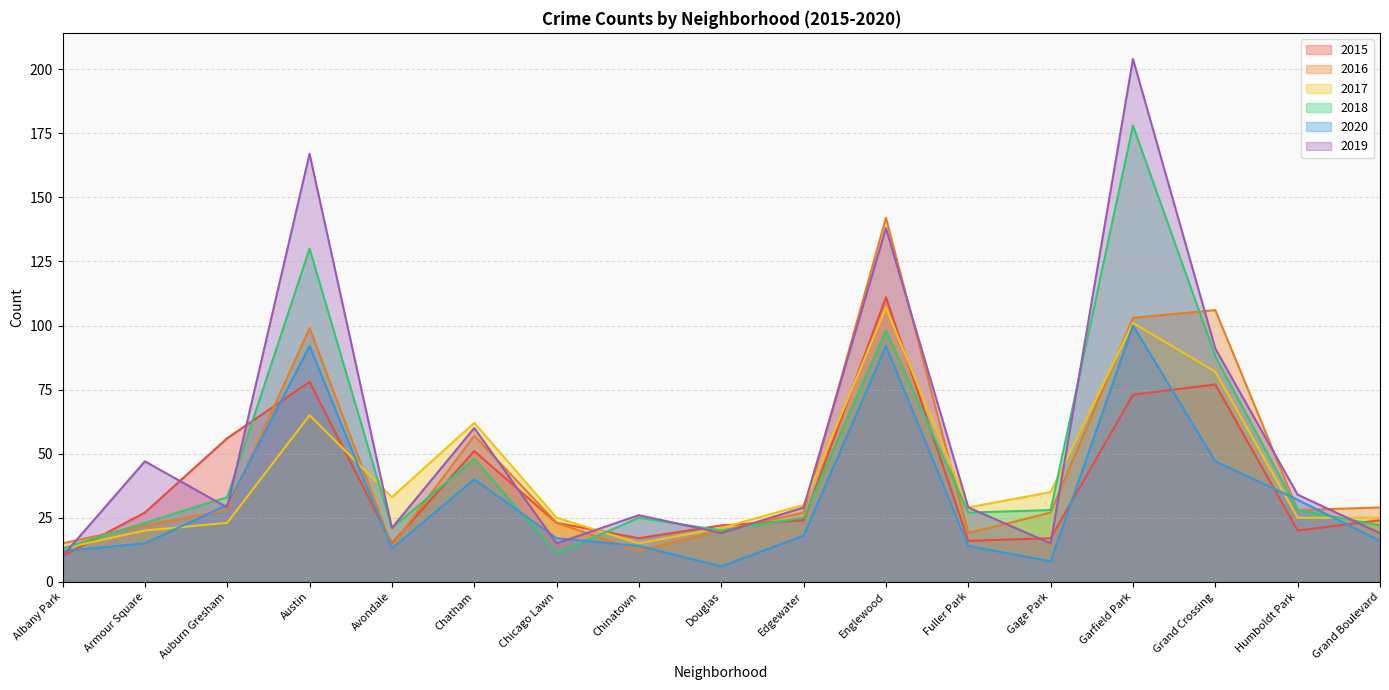

Reading left to right, extract all data points from this chart.

2015: Albany Park=10	Armour Square=27	Auburn Gresham=56	Austin=78	Avondale=15	Chatham=51	Chicago Lawn=23	Chinatown=17	Douglas=22	Edgewater=24	Englewood=111	Fuller Park=16	Gage Park=17	Garfield Park=73	Grand Crossing=77	Humboldt Park=20	Grand Boulevard=24
2016: Albany Park=15	Armour Square=22	Auburn Gresham=28	Austin=99	Avondale=14	Chatham=57	Chicago Lawn=23	Chinatown=12	Douglas=20	Edgewater=27	Englewood=142	Fuller Park=19	Gage Park=27	Garfield Park=103	Grand Crossing=106	Humboldt Park=28	Grand Boulevard=29
2017: Albany Park=13	Armour Square=20	Auburn Gresham=23	Austin=65	Avondale=33	Chatham=62	Chicago Lawn=25	Chinatown=15	Douglas=21	Edgewater=30	Englewood=107	Fuller Park=29	Gage Park=35	Garfield Park=101	Grand Crossing=82	Humboldt Park=25	Grand Boulevard=25
2018: Albany Park=13	Armour Square=23	Auburn Gresham=33	Austin=130	Avondale=21	Chatham=48	Chicago Lawn=11	Chinatown=25	Douglas=20	Edgewater=25	Englewood=98	Fuller Park=27	Gage Park=28	Garfield Park=178	Grand Crossing=88	Humboldt Park=28	Grand Boulevard=22
2020: Albany Park=12	Armour Square=15	Auburn Gresham=30	Austin=92	Avondale=13	Chatham=40	Chicago Lawn=17	Chinatown=14	Douglas=6	Edgewater=18	Englewood=92	Fuller Park=14	Gage Park=8	Garfield Park=100	Grand Crossing=47	Humboldt Park=32	Grand Boulevard=16
2019: Albany Park=10	Armour Square=47	Auburn Gresham=29	Austin=167	Avondale=21	Chatham=60	Chicago Lawn=15	Chinatown=26	Douglas=19	Edgewater=29	Englewood=138	Fuller Park=29	Gage Park=15	Garfield Park=204	Grand Crossing=91	Humboldt Park=34	Grand Boulevard=19